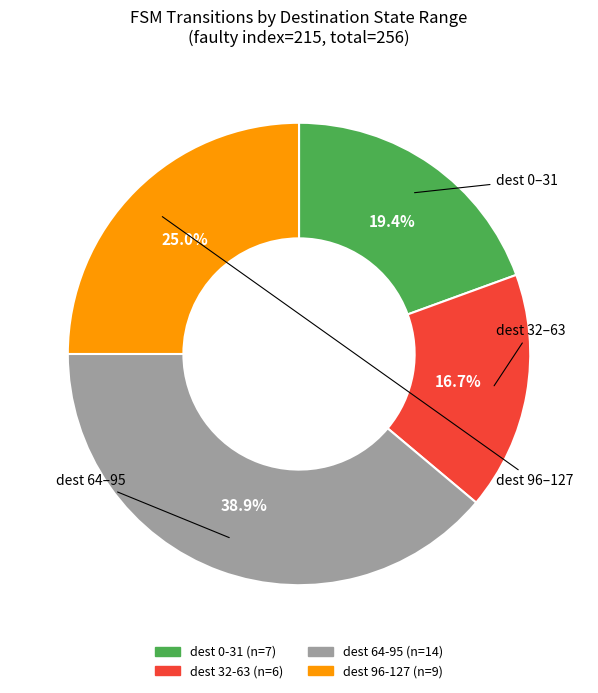

Count the number of slices in the pie.

4